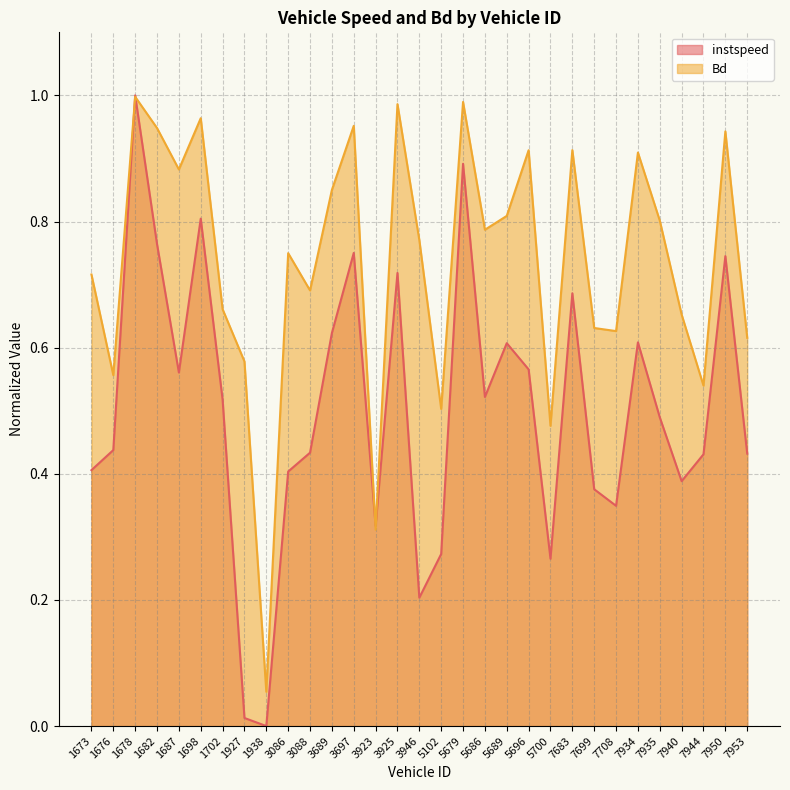

At 7935, list the series in order from largest to smallest.

Bd, instspeed